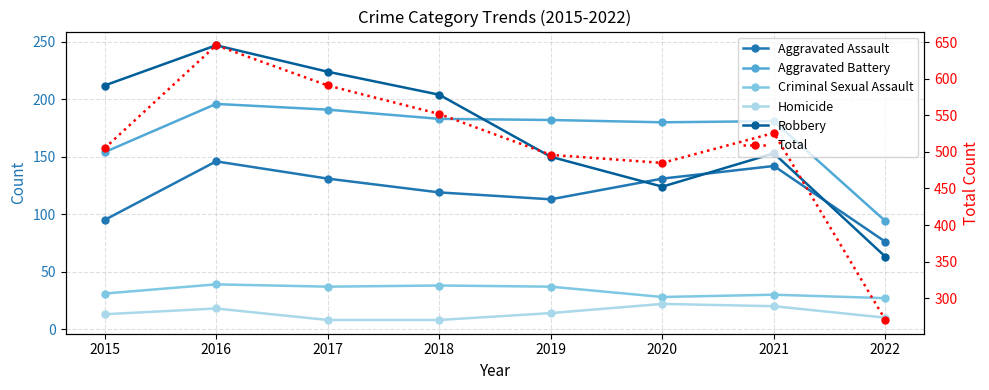

What is the difference between the highest and lowest values at 2022?

260